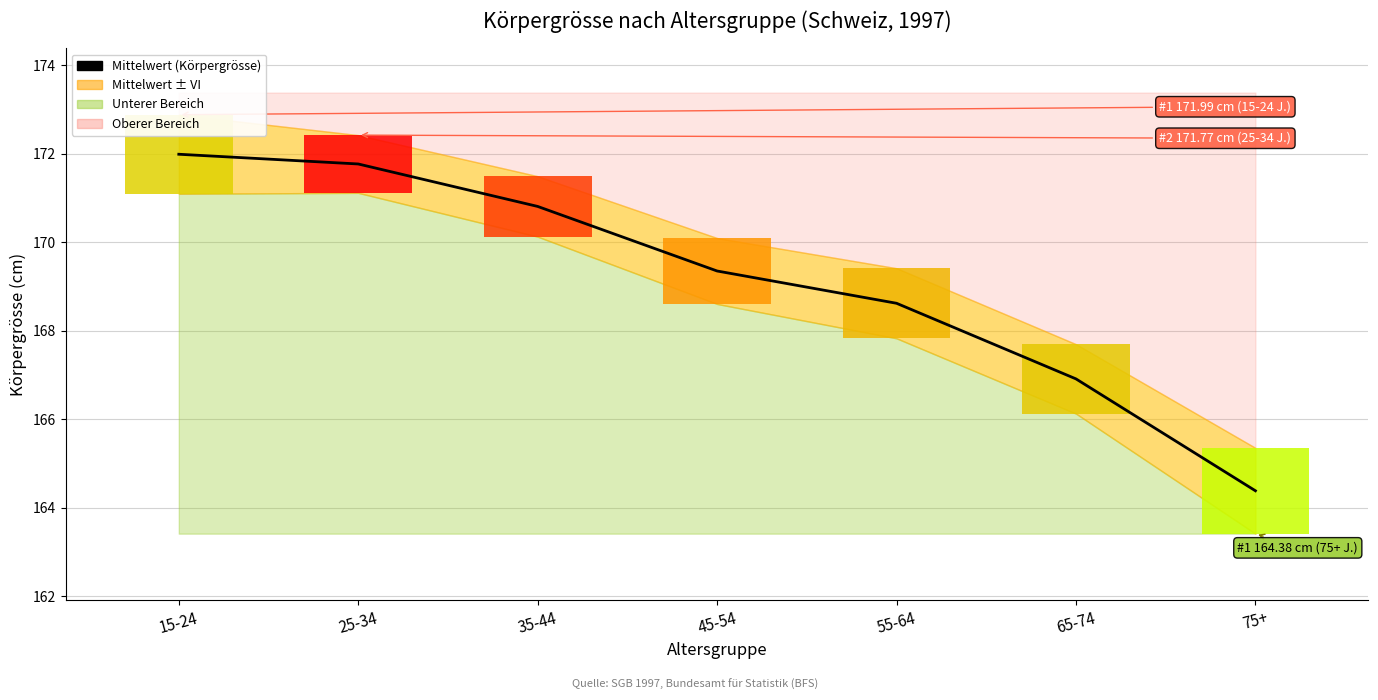

Where does the data first go above 169?

15-24